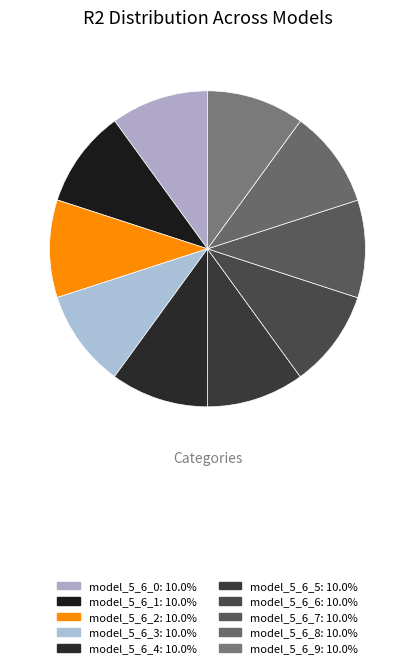

Is it true that model_5_6_2 is 1% of the pie?

False